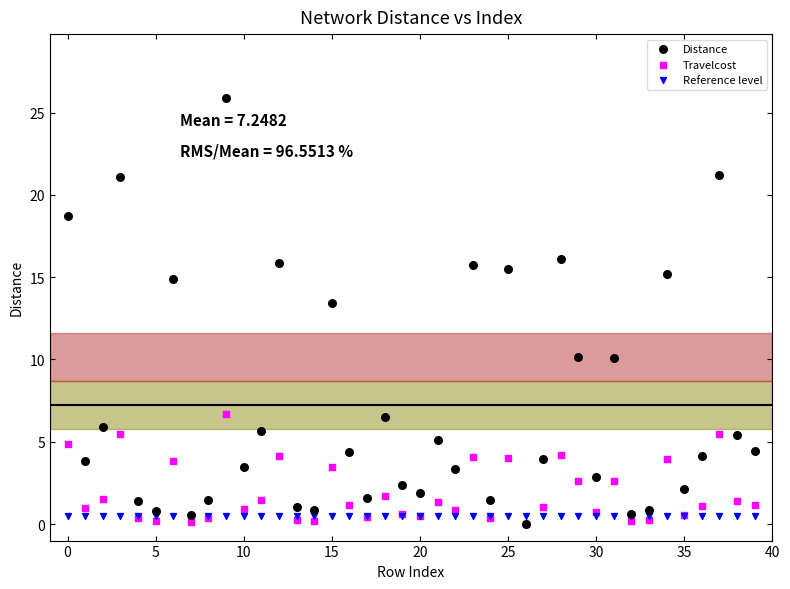

Across all series, what Y value is closest to 12?

13.5